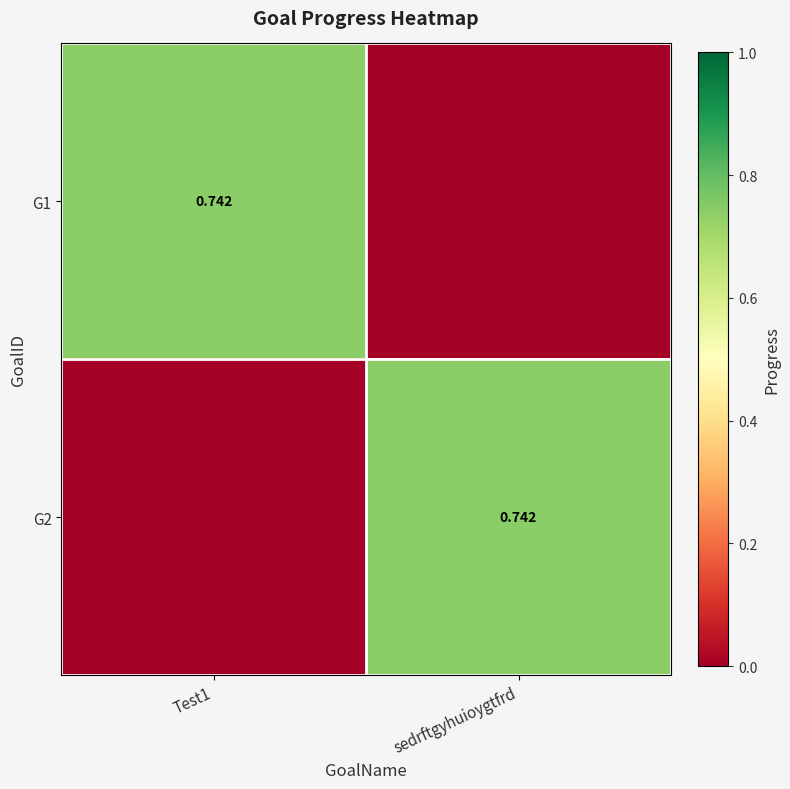

What is the difference between the maximum and minimum values in the G2 series?

0.7